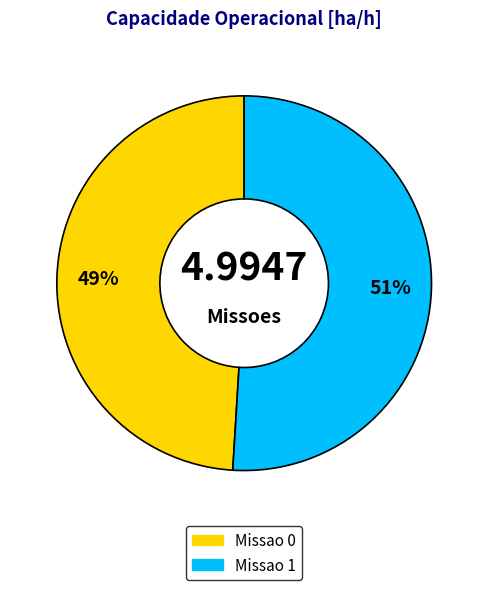

To the nearest percent, what is the difference between the largest and smallest slice percentages?

2%